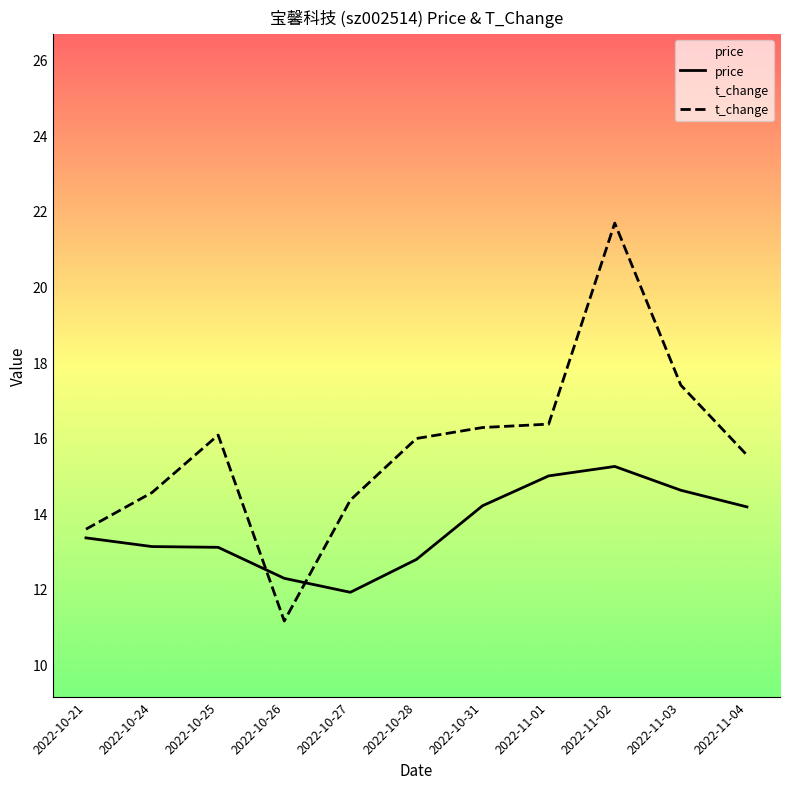

Between 2022-10-21 and 2022-10-31, which is larger?

2022-10-31